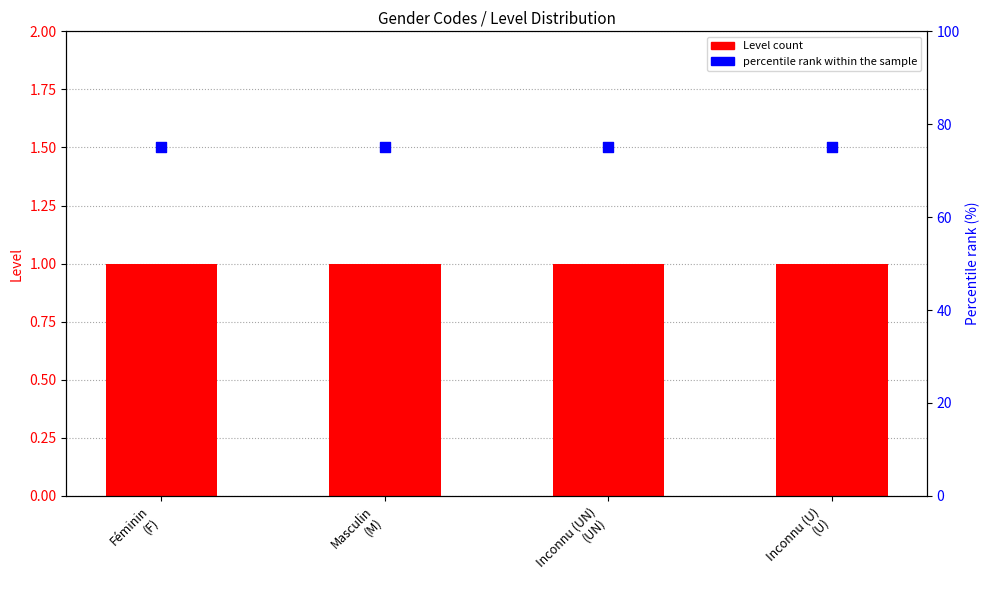

Which series reaches the maximum Y coordinate?

percentile rank within the sample